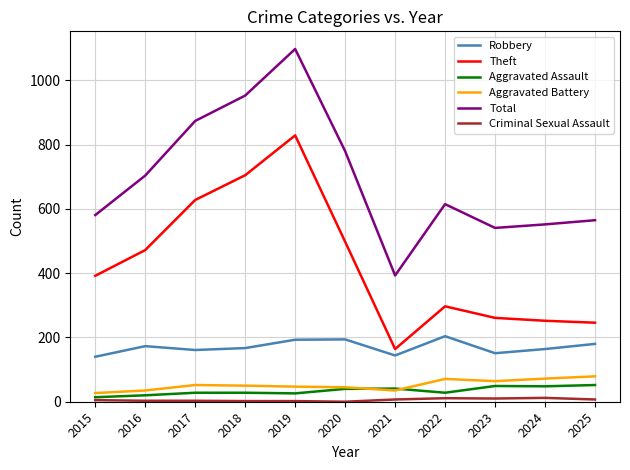

True or false: Robbery and Criminal Sexual Assault cross at least once.

False